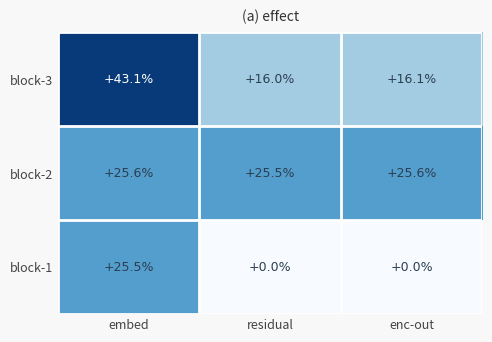

How many categories are shown in the chart?

3